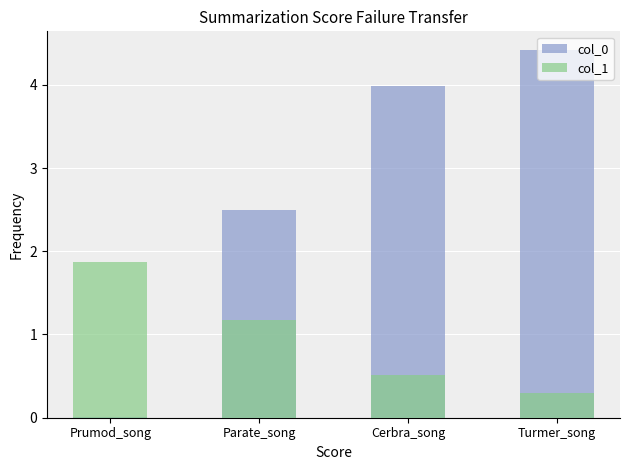

At which label does col_1 reach its peak?

Prumod_song